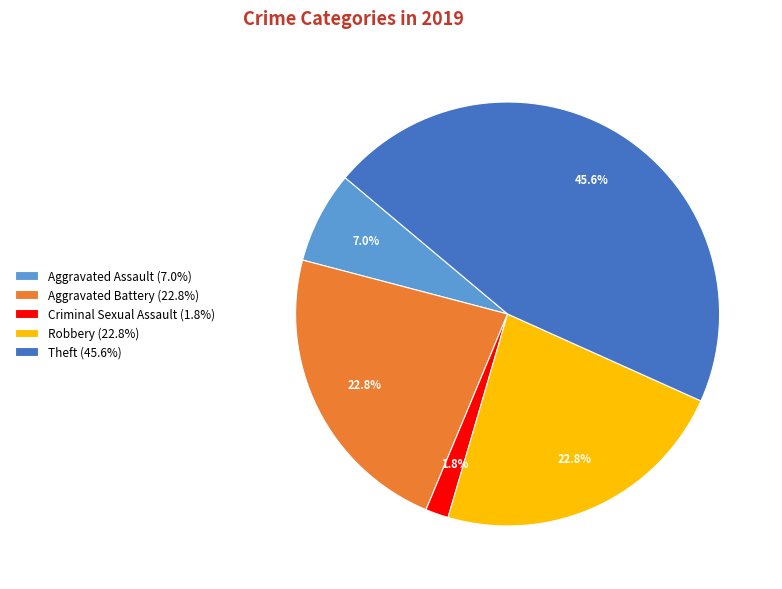

Is there a majority slice in this chart?

No